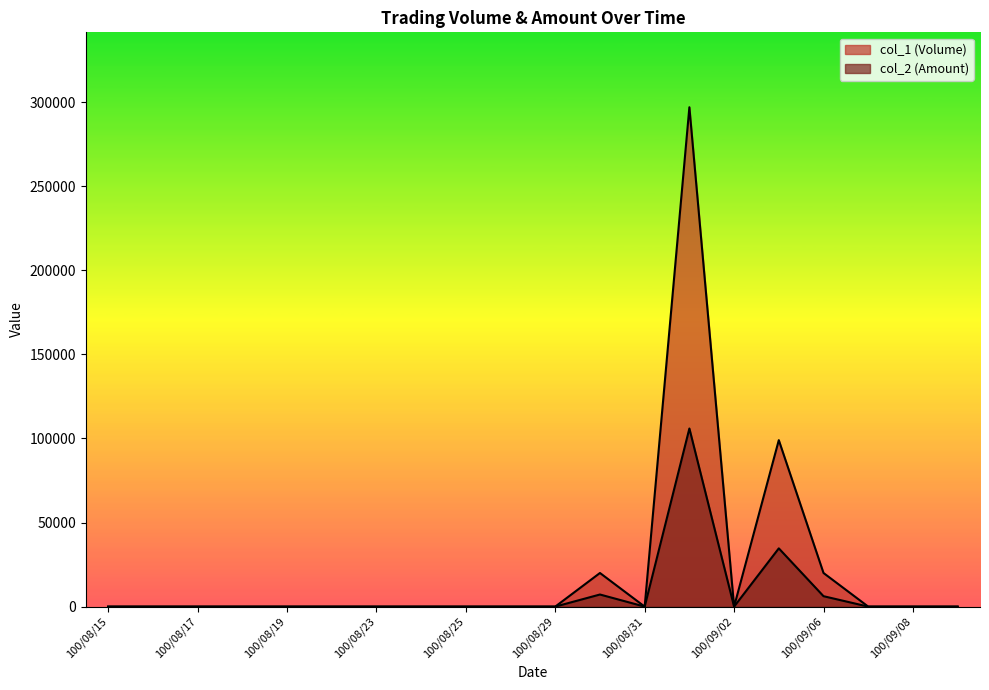

Is the value of col_2 (Amount) at 100/09/02 greater than the value of col_1 (Volume) at 100/08/24?

No